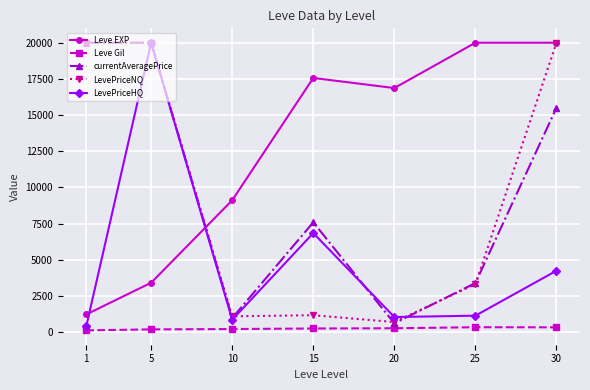

At which label does Leve EXP first exceed 16865?

15